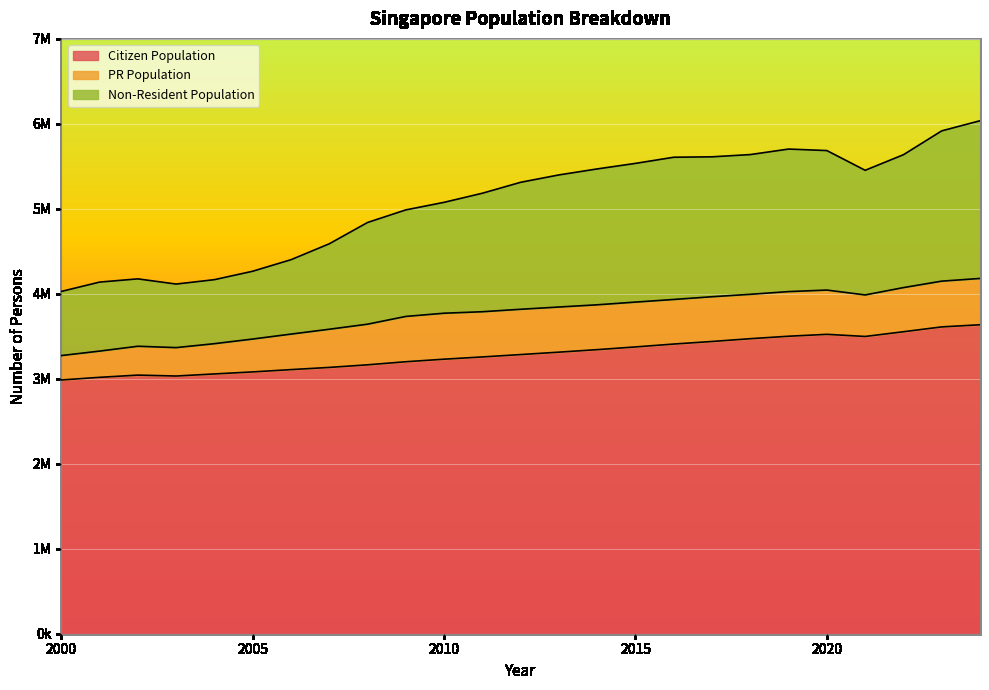

True or false: Citizen Population and Non-Resident Population cross at least once.

False